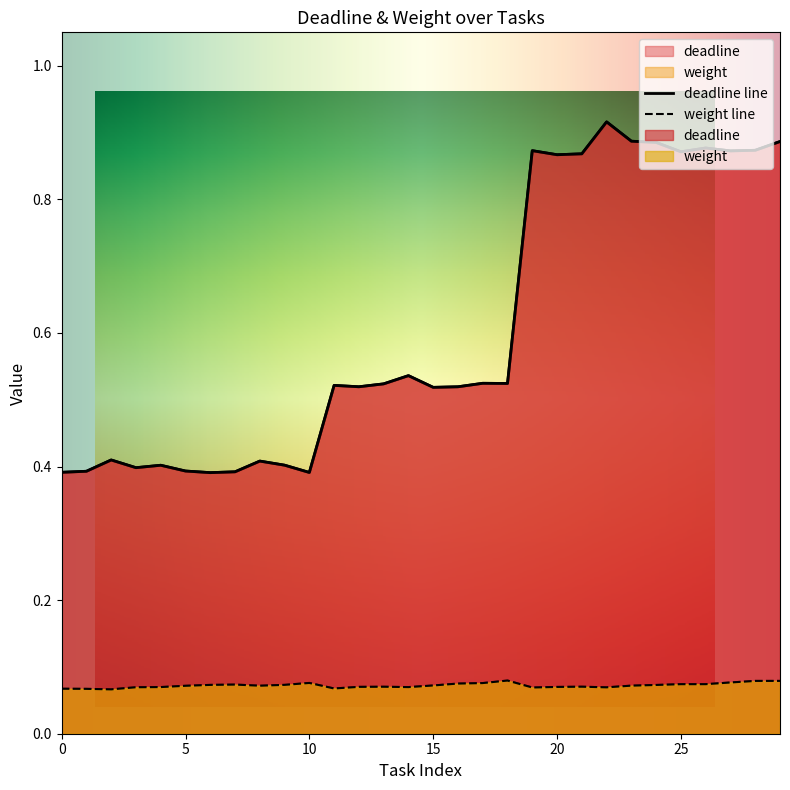

Which category has the highest value across all series?

22